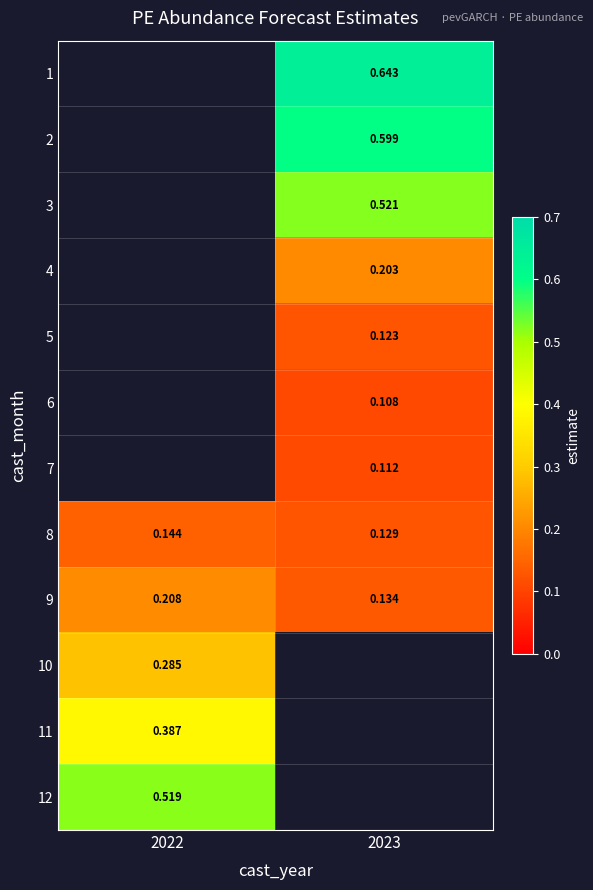

What is the minimum value shown in the chart?

0.1